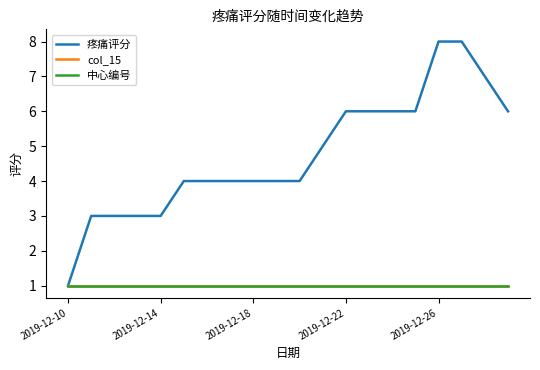

Does the chart display data point markers on the line(s)?

No